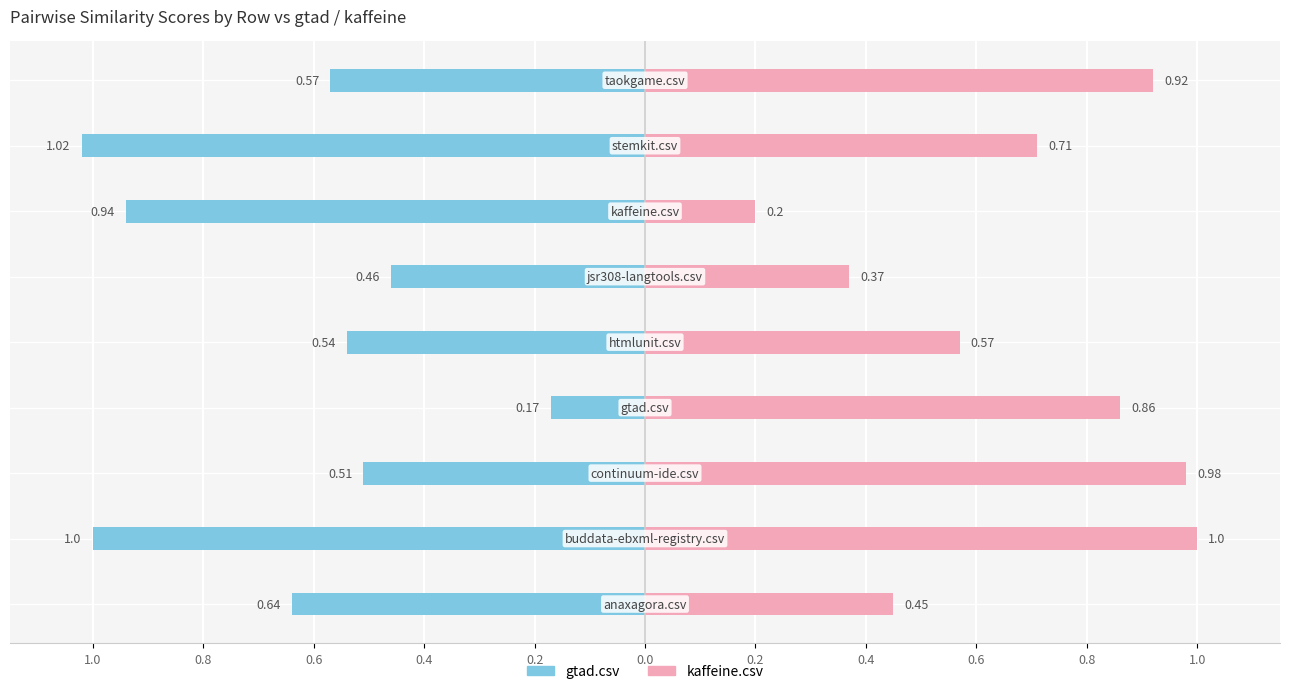

Which series has the largest range (max minus min)?

gtad.csv